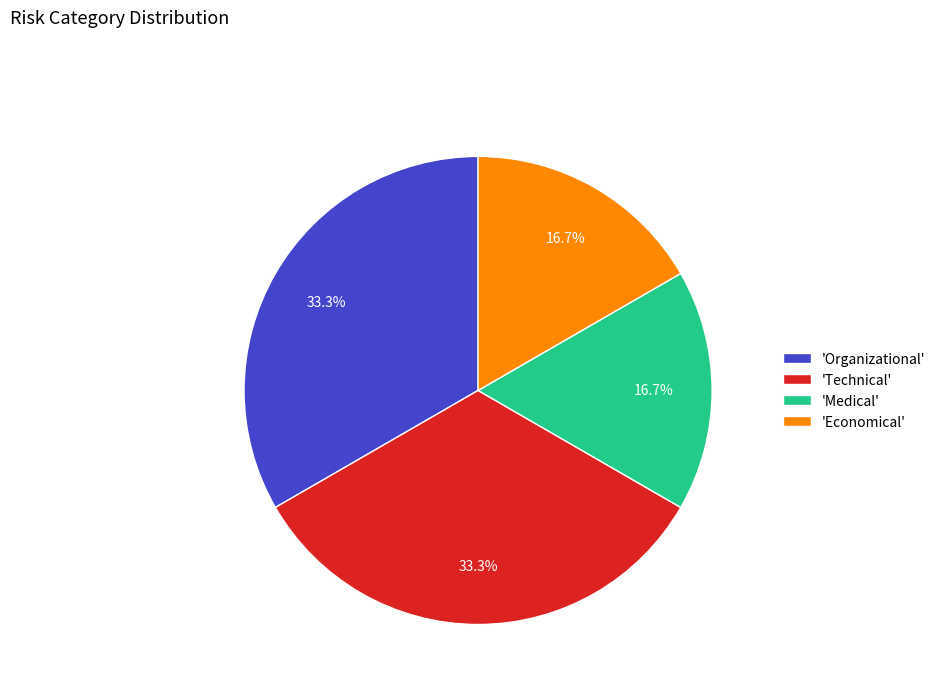

To the nearest percent, what is the difference between the largest and smallest slice percentages?

17%